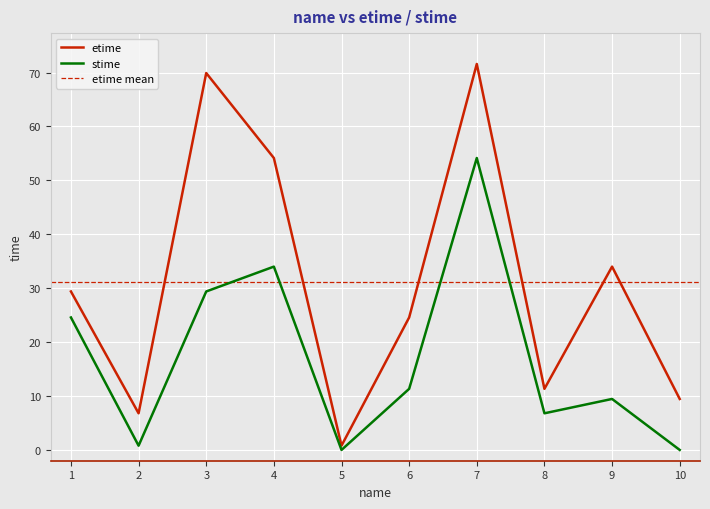

At which category is the sum across all series the highest?

7